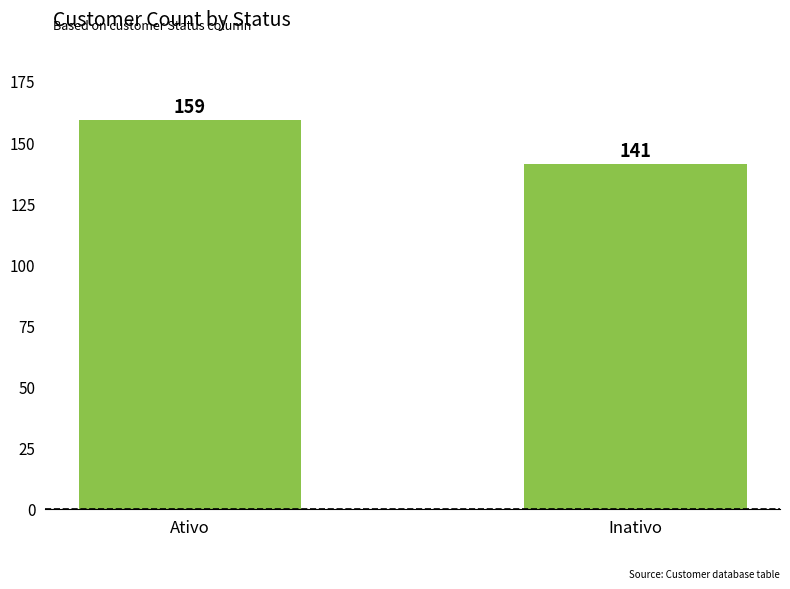

Reading left to right, list all the values displayed in this chart.

Ativo=159	Inativo=141